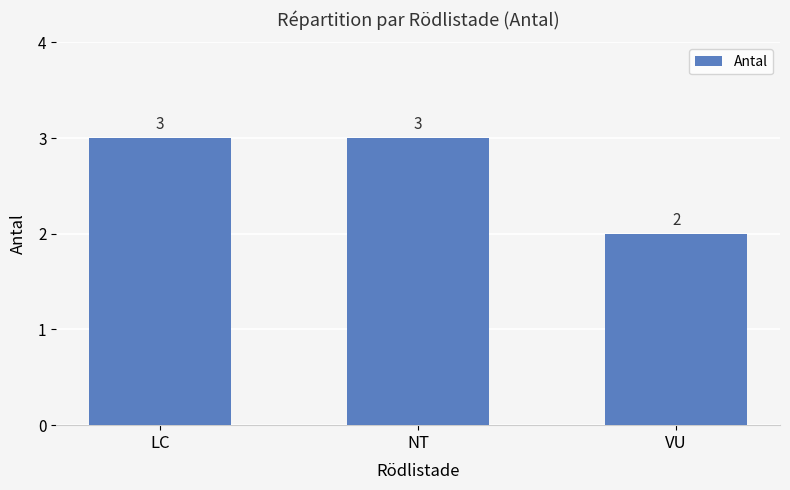

What position from the right is LC?

3